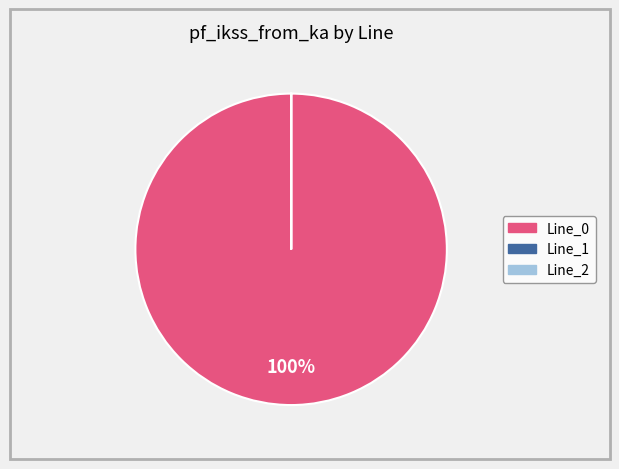

Which slice is the largest?

Line_0